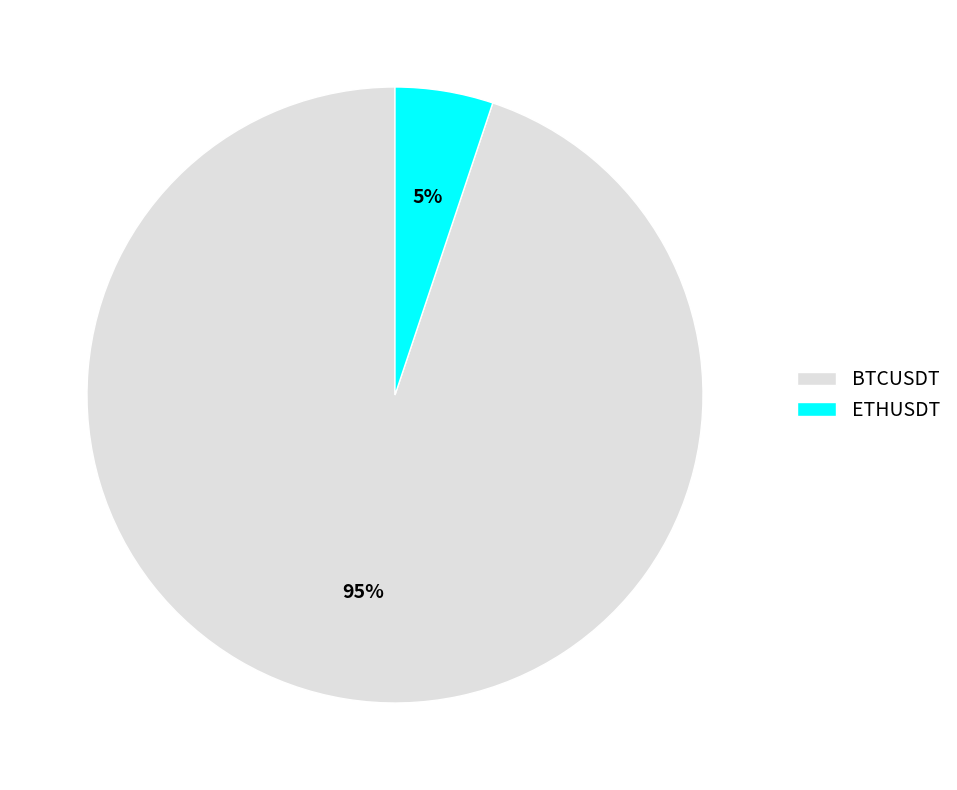

Is it true that BTCUSDT is 95% of the pie?

True